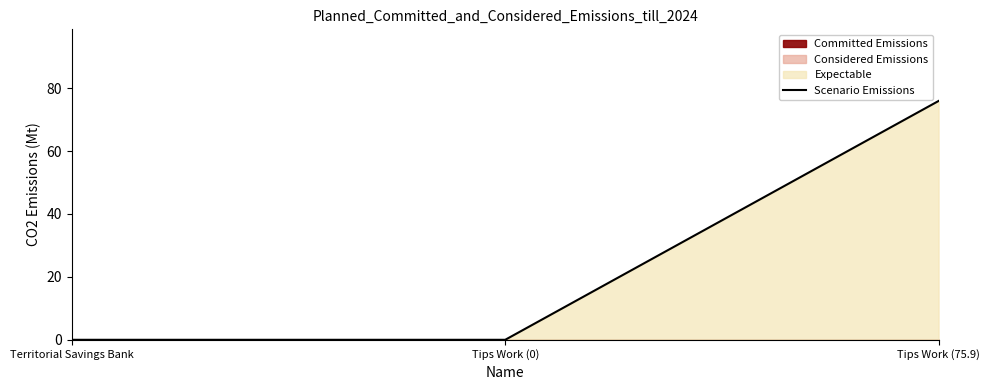

Reading left to right, transcribe all the data shown in this chart.

Territorial Savings Bank=0.0	Tips Work (0)=0.0	Tips Work (75.9)=75.9